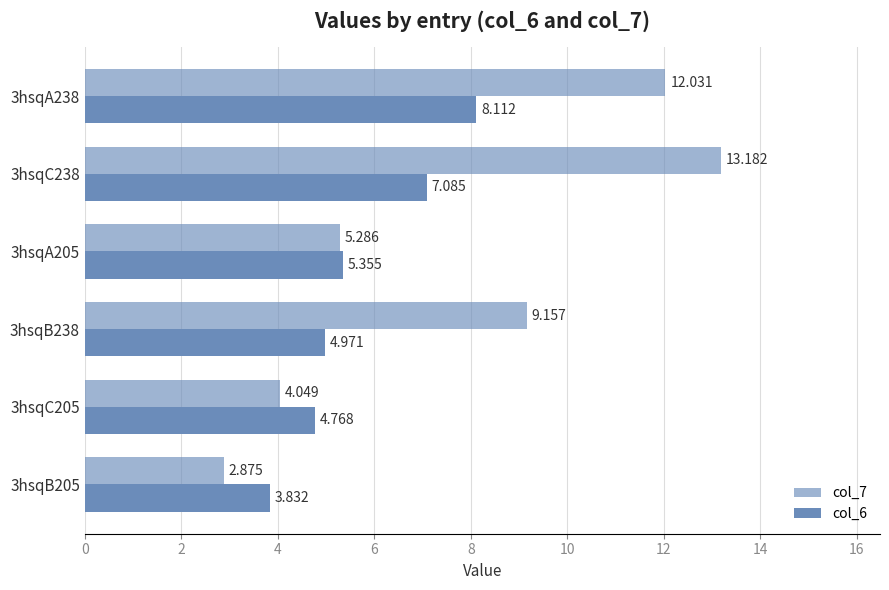

Rank the series by their average value, from highest to lowest.

col_7, col_6